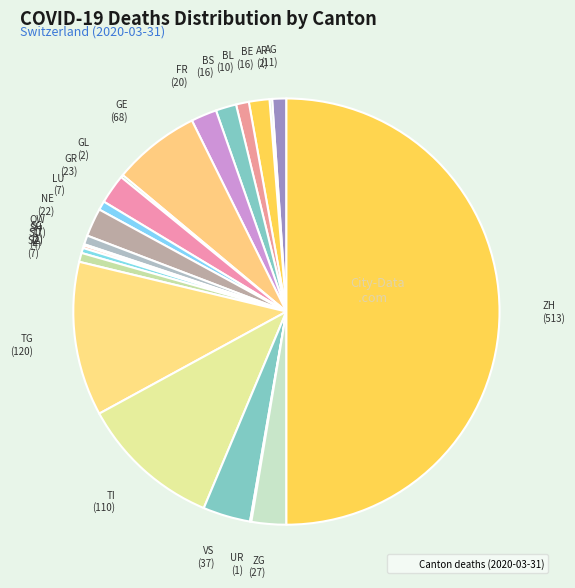

Rank the categories by value from lowest to highest.

AI, JU, NW, SG, UR, AR, GL, SH, SO, LU, OW, SZ, BL, AG, BE, BS, FR, NE, GR, ZG, VS, GE, TI, TG, ZH